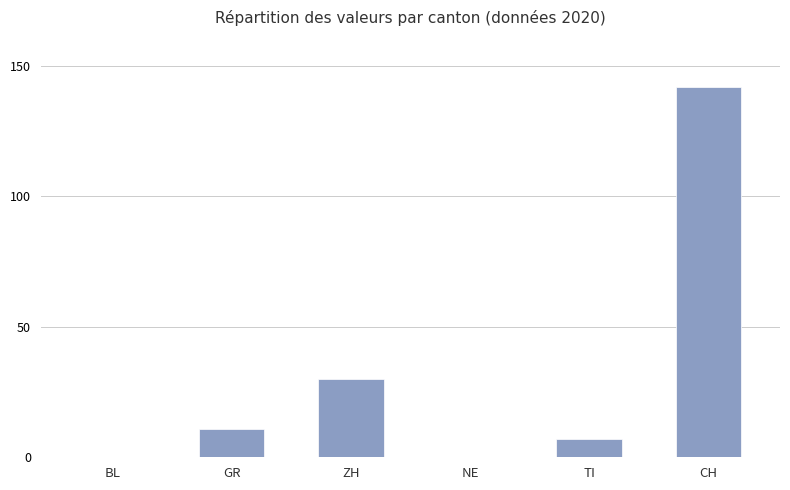

What is the change in value from ZH to NE?

-30